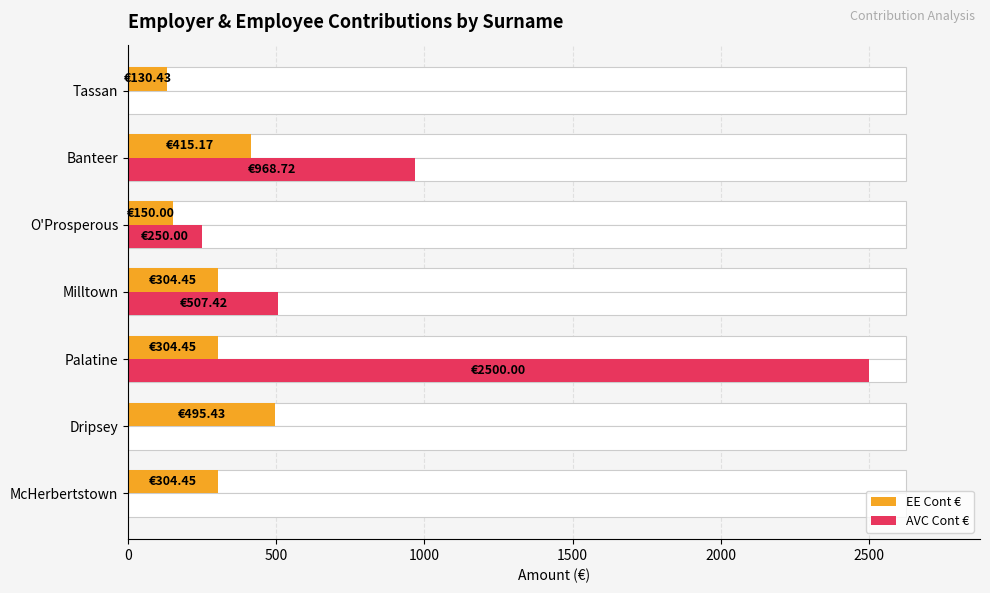

What are all the series names shown in the legend?

EE Cont €, AVC Cont €